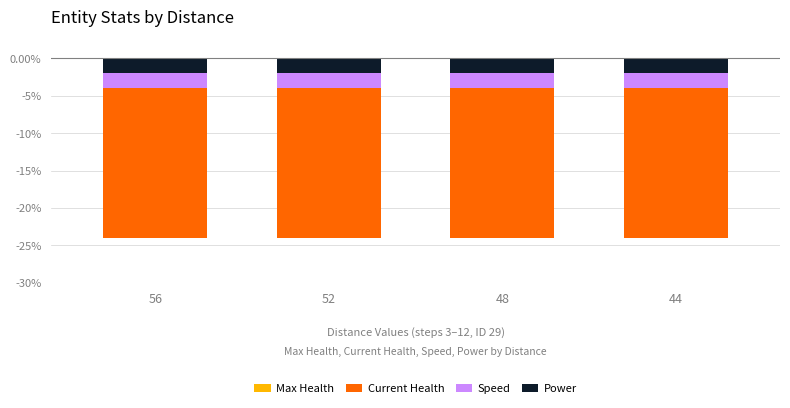

What is the value of the Max Health bar at the 2nd from the left?

-24